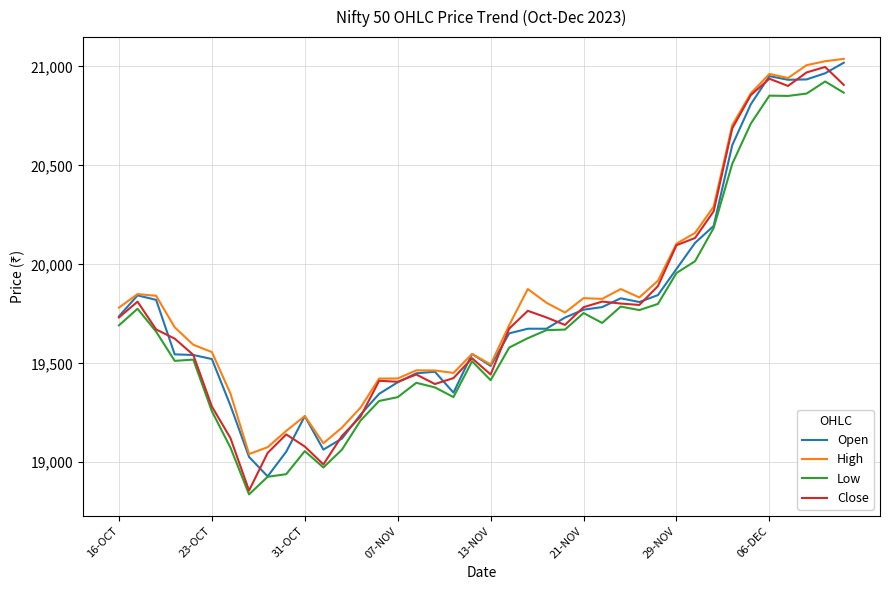

What is the greatest value displayed?

21037.9